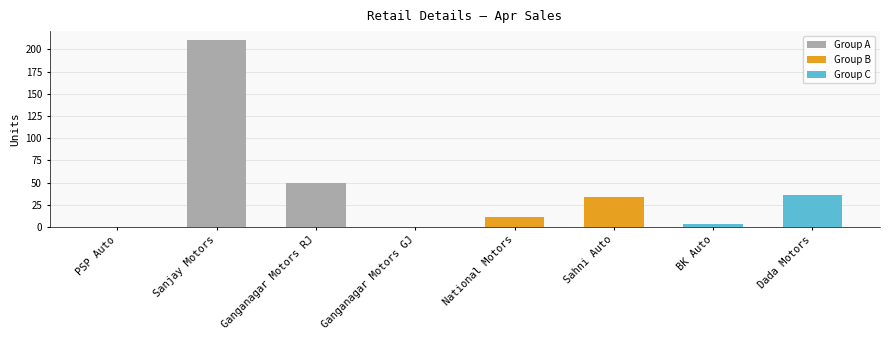

Between BK Auto and Sahni Auto, which is larger?

Sahni Auto